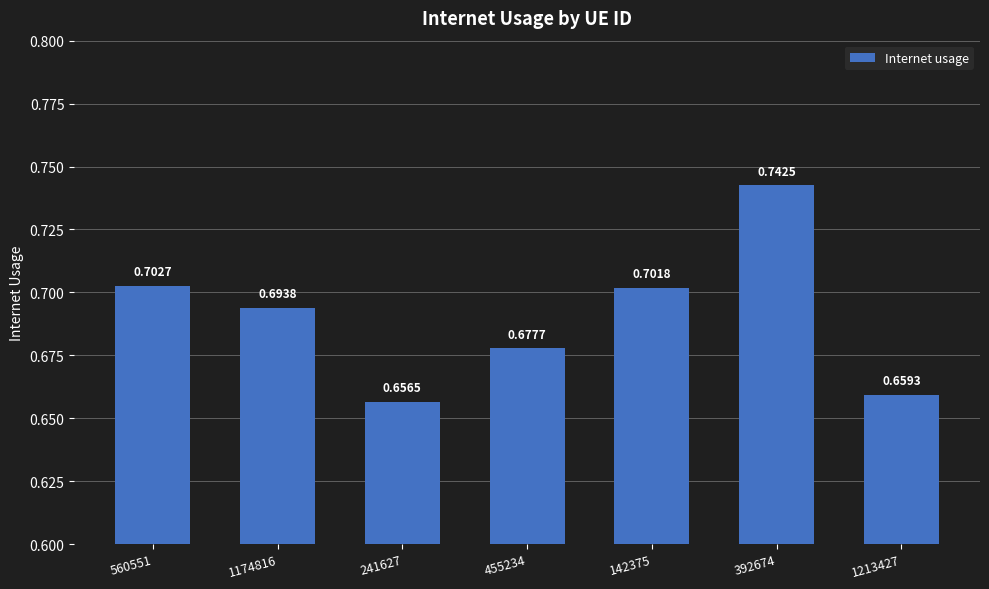

Which category has the highest value across all series?

392674